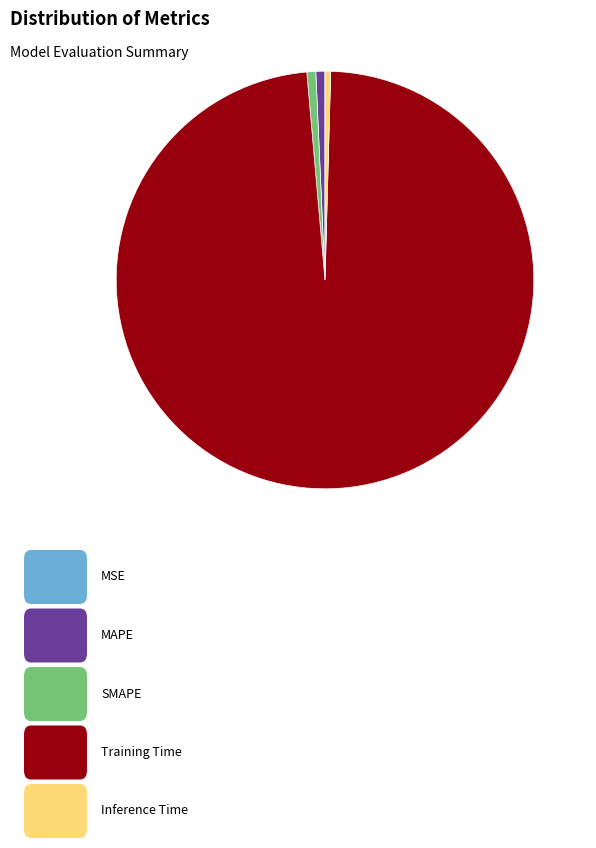

Is there any slice that represents more than half of the pie?

Yes